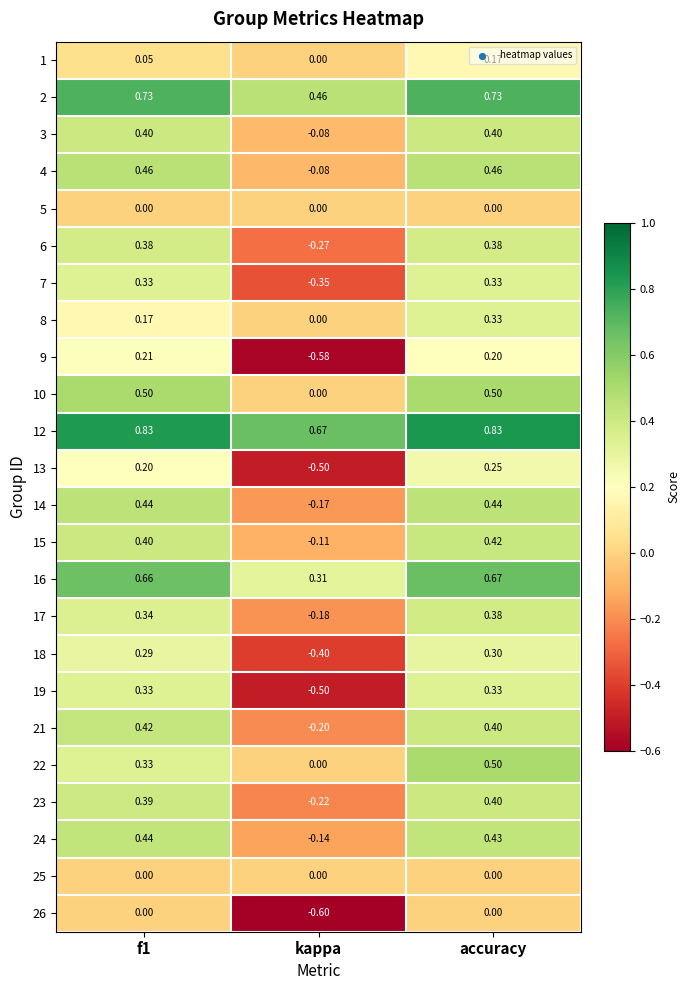

At which category is the sum across all series the highest?

accuracy